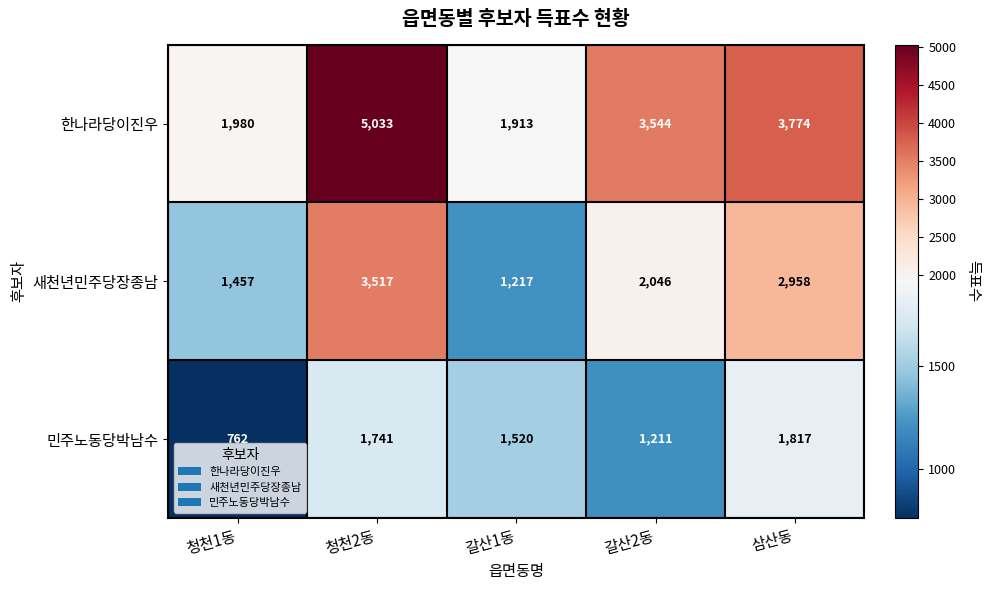

Reading right to left, list all the values displayed in this chart.

한나라당이진우: 3774	3544	1913	5033	1980
새천년민주당장종남: 2958	2046	1217	3517	1457
민주노동당박남수: 1817	1211	1520	1741	762